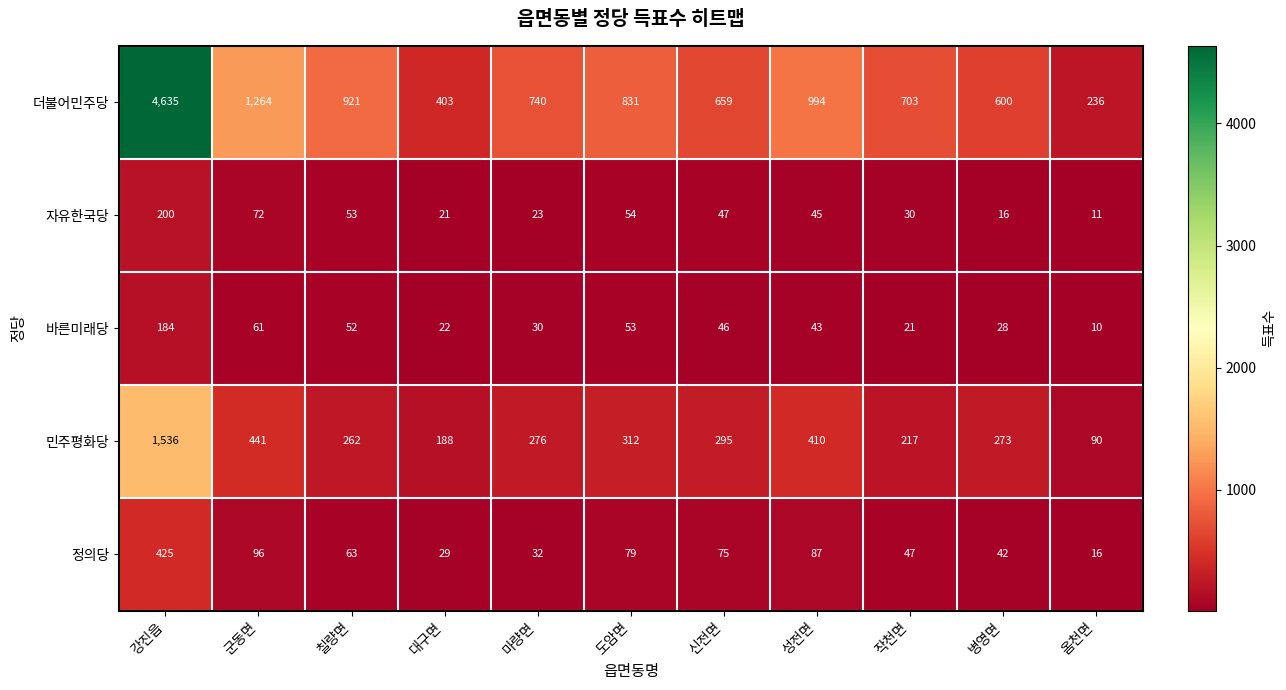

What is the difference between the 더불어민주당 values at 신전면 and 병영면?

59